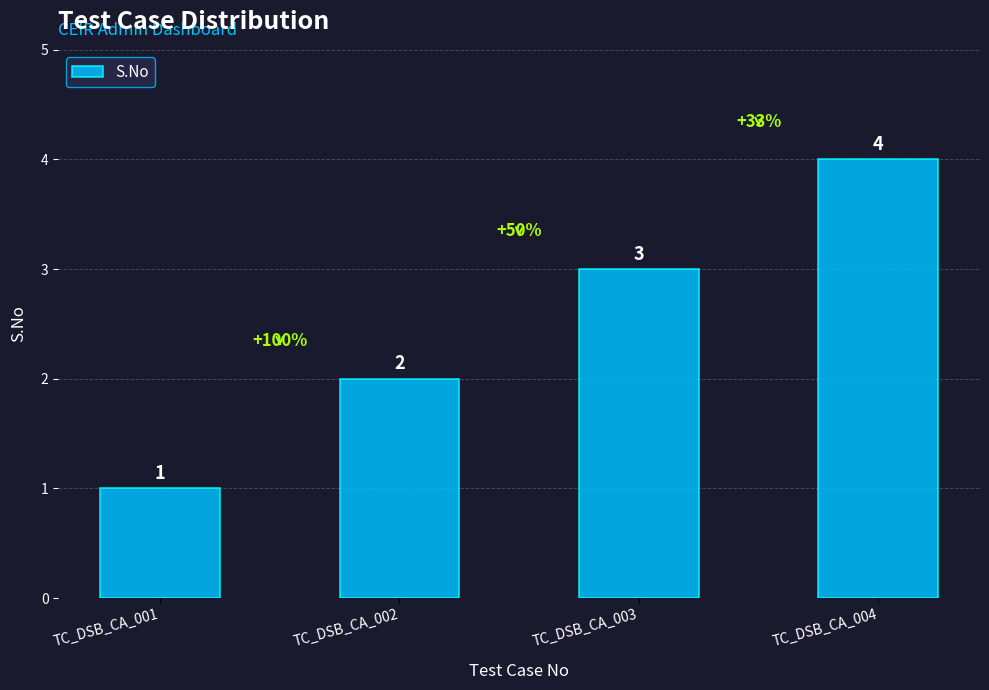

Reading left to right, list all the values displayed in this chart.

1	2	3	4